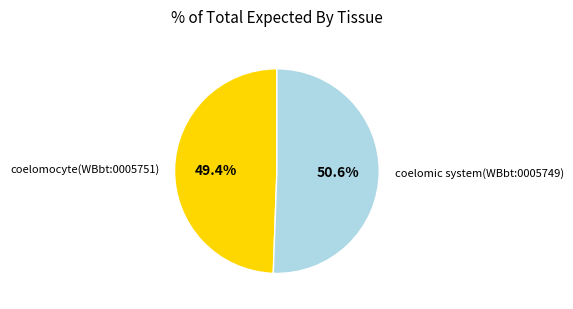

Does any single category account for the majority?

Yes